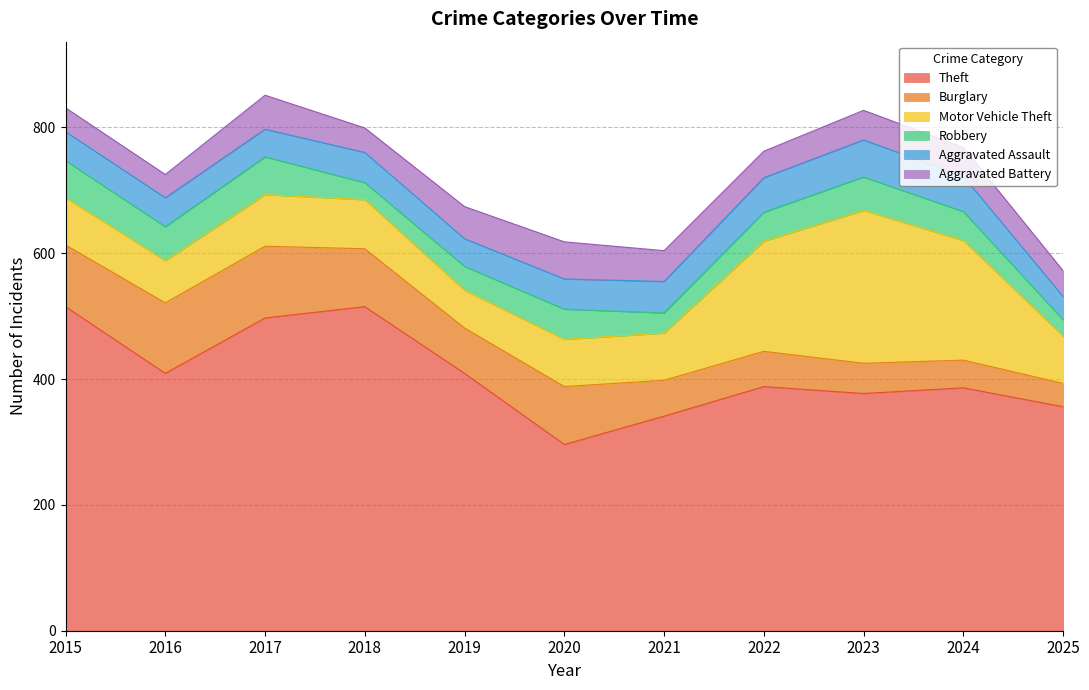

List the labels in order of Robbery value, smallest first.

2025, 2018, 2021, 2019, 2022, 2024, 2020, 2023, 2016, 2015, 2017